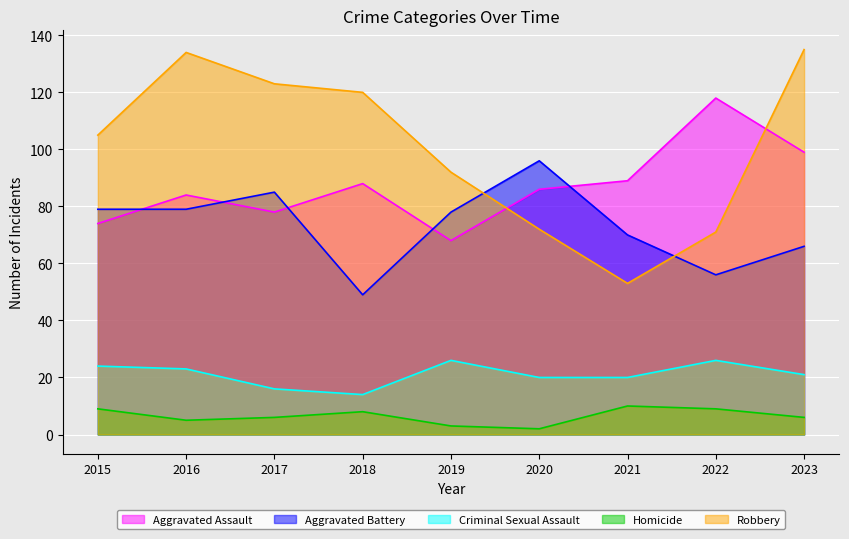

True or false: Aggravated Battery and Aggravated Assault intersect in this chart.

True